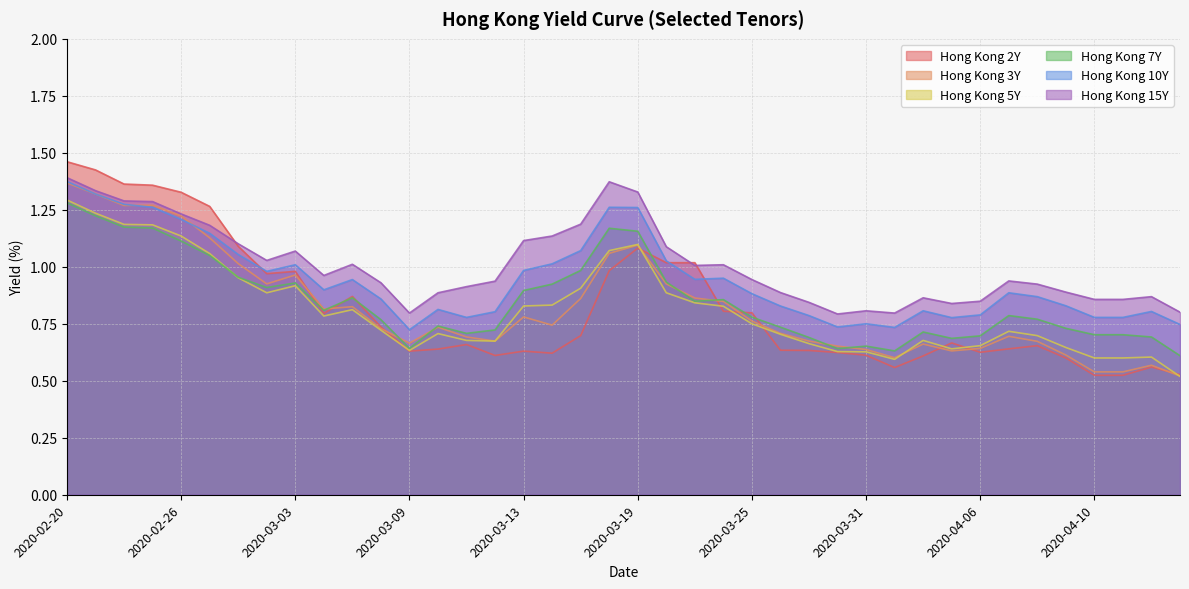

The Hong Kong 5Y series shows 0.8 at 2020-03-13. True or false?

True